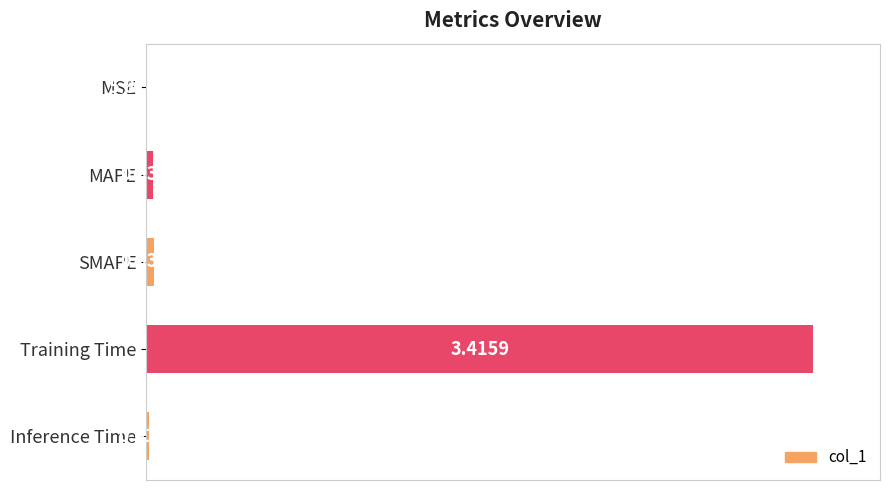

What is the maximum value shown in the chart?

1.0